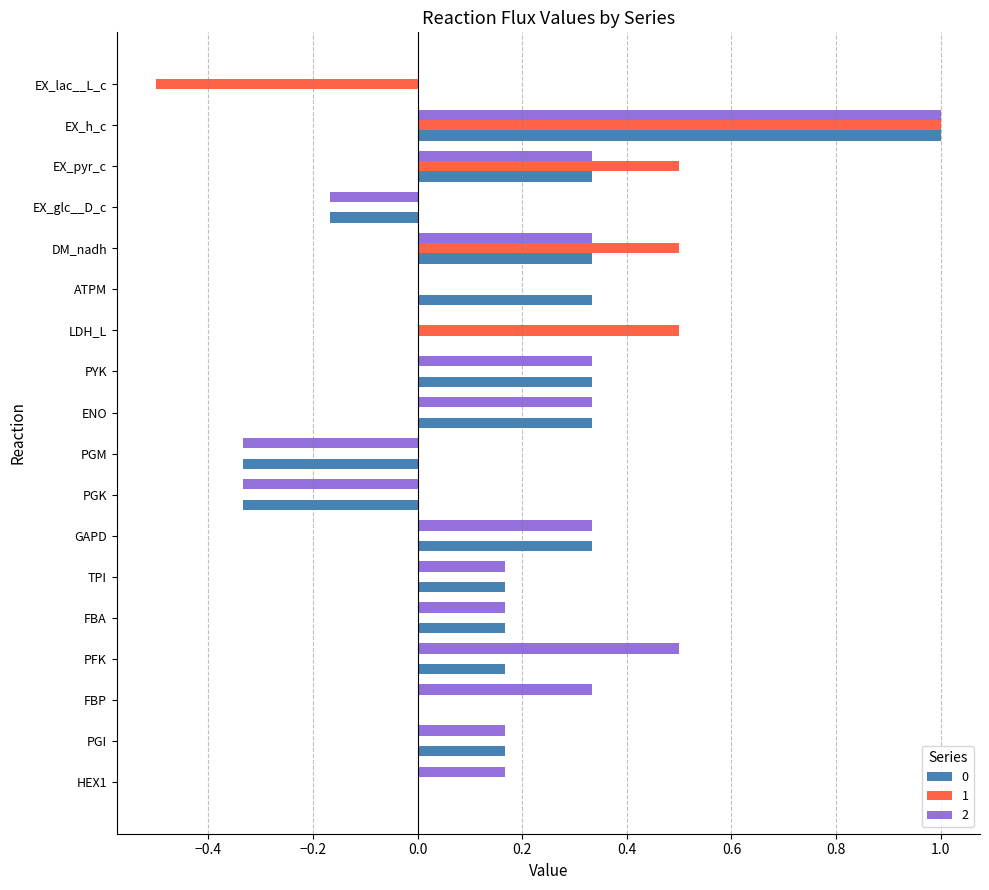

The 0 series shows 0.0 at HEX1. True or false?

True